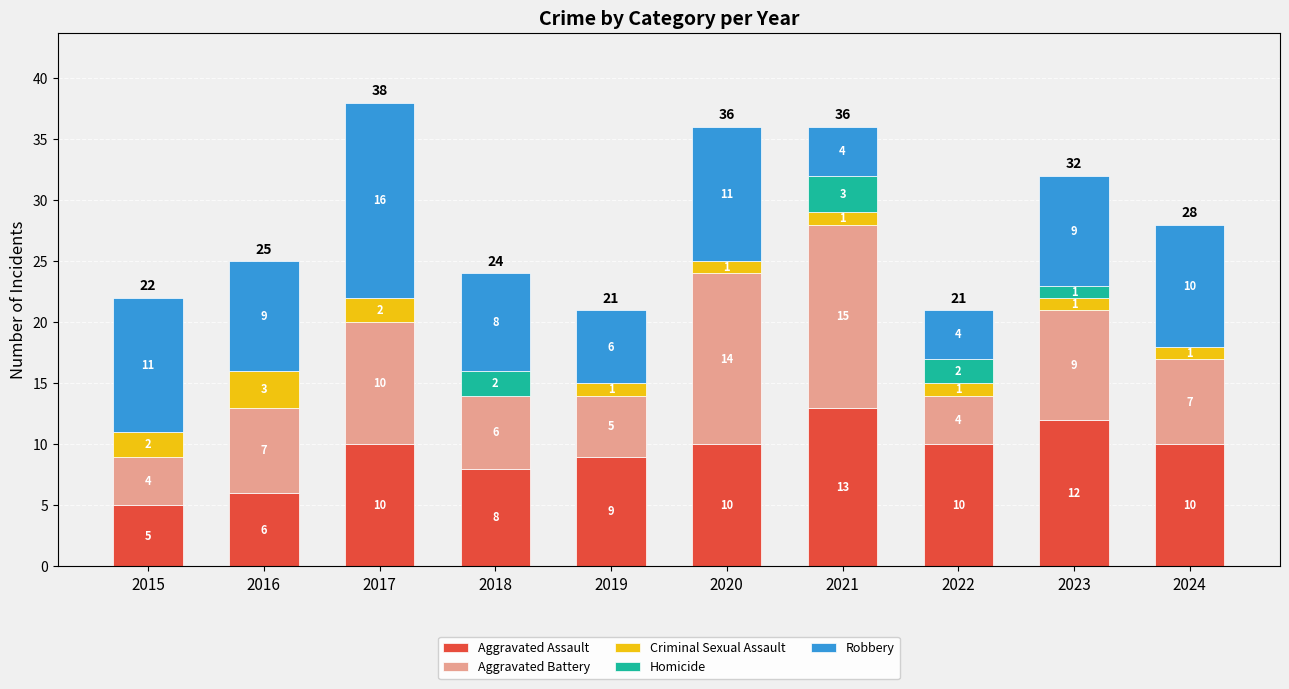

Are the bars horizontal?

No